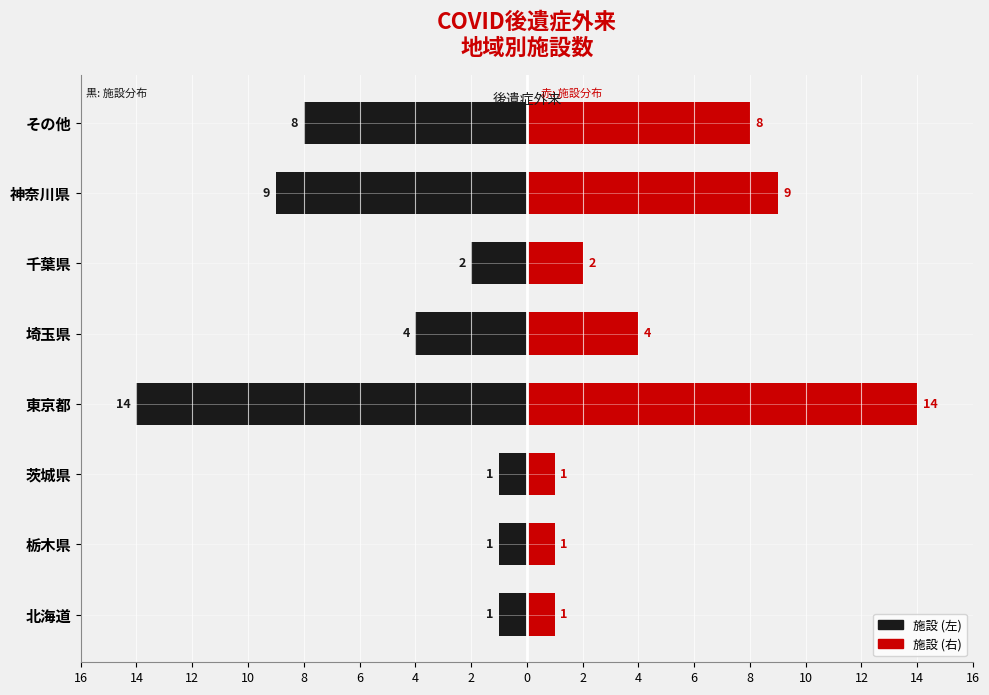

Which series has the largest range (max minus min)?

施設数 (左)